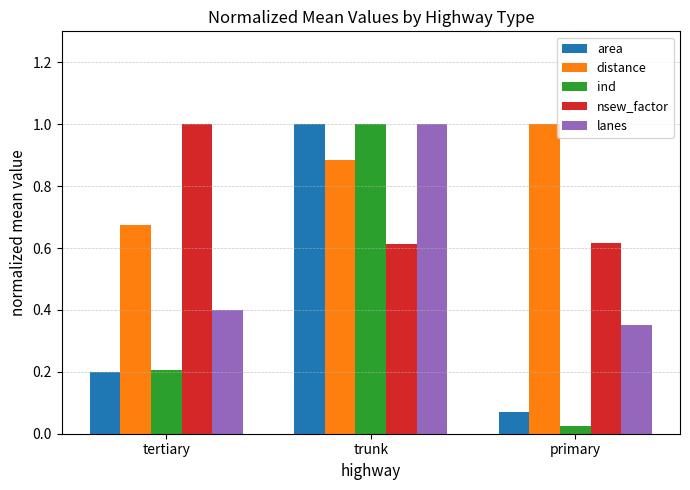

At which label does lanes reach its minimum?

primary